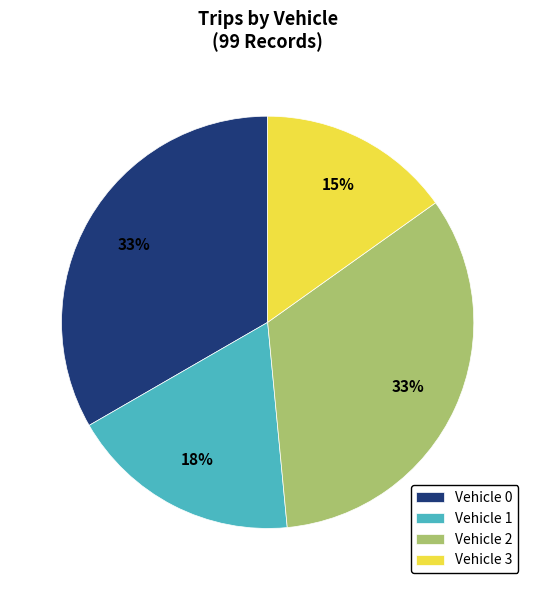

Is there a majority slice in this chart?

No